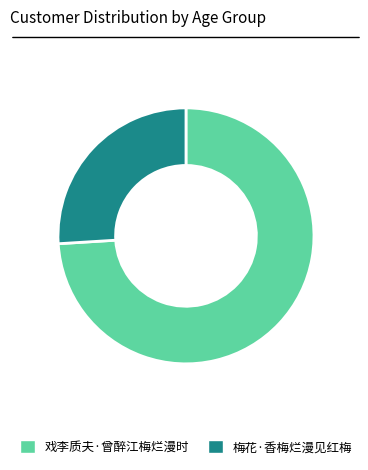

Is 梅花·香梅烂漫见红梅 the majority of the pie?

No